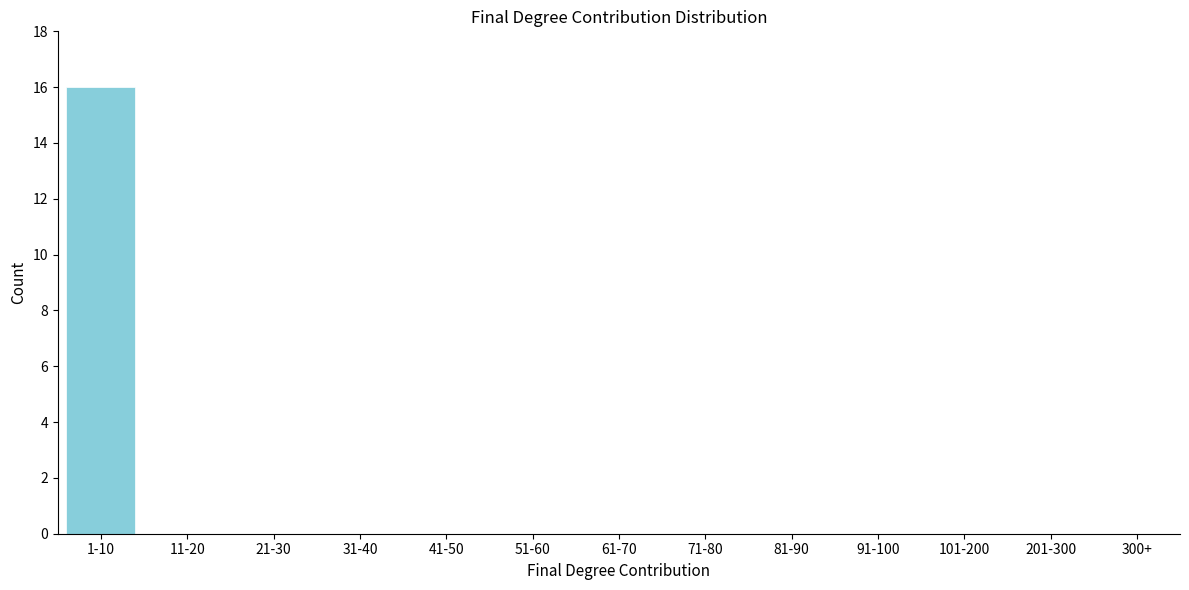

Reading left to right, extract all data points from this chart.

1-10=16	11-20=0	21-30=0	31-40=0	41-50=0	51-60=0	61-70=0	71-80=0	81-90=0	91-100=0	101-200=0	201-300=0	300+=0